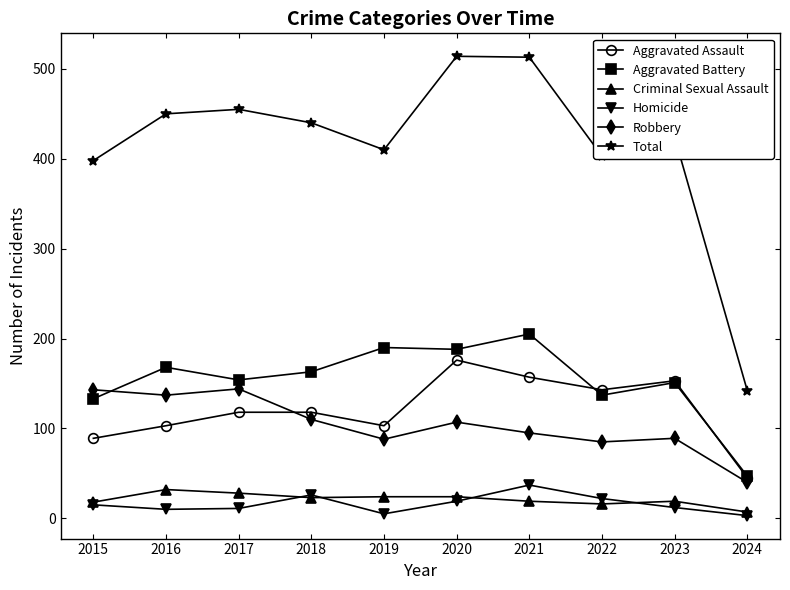

At which label is Total closest to 328?

2015